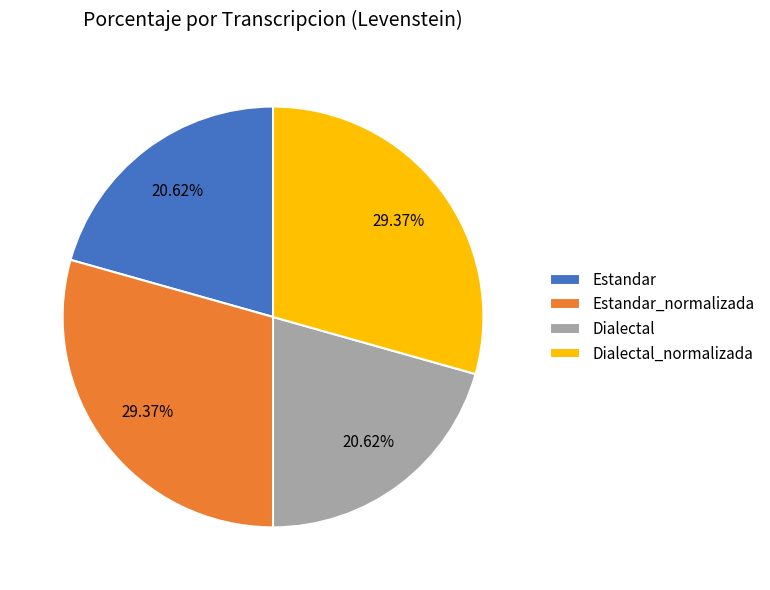

Combined, do Dialectal and Estandar account for over 50%?

No